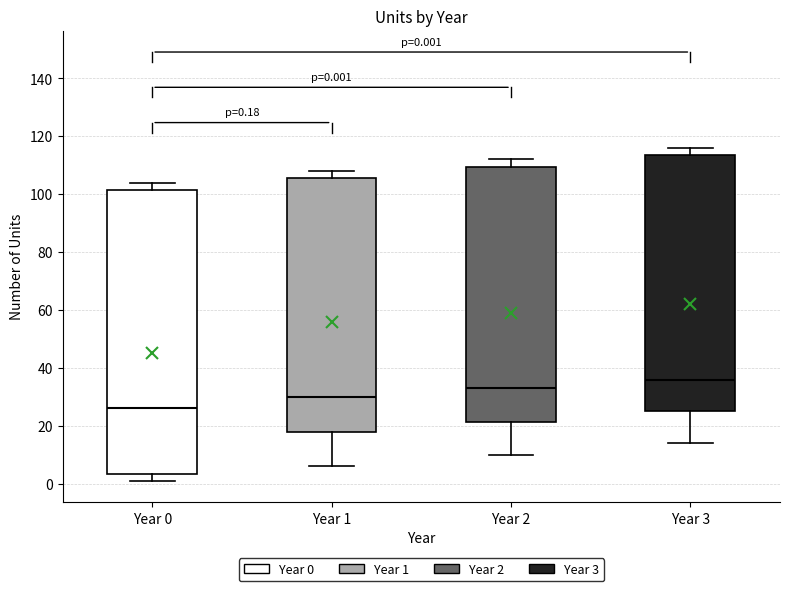

Which box has the highest median line?

Year 3